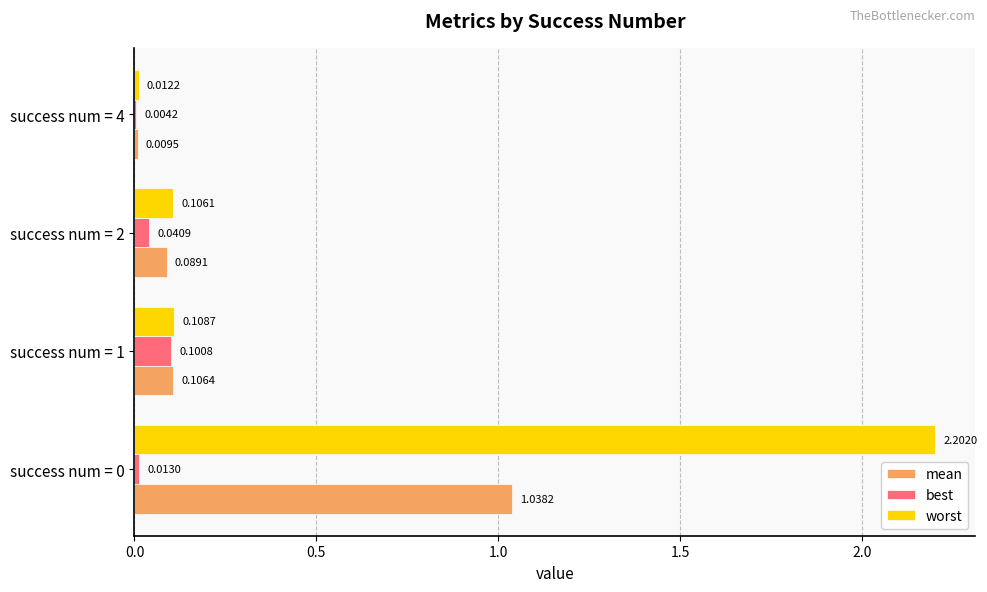

What is the greatest value displayed?

2.2